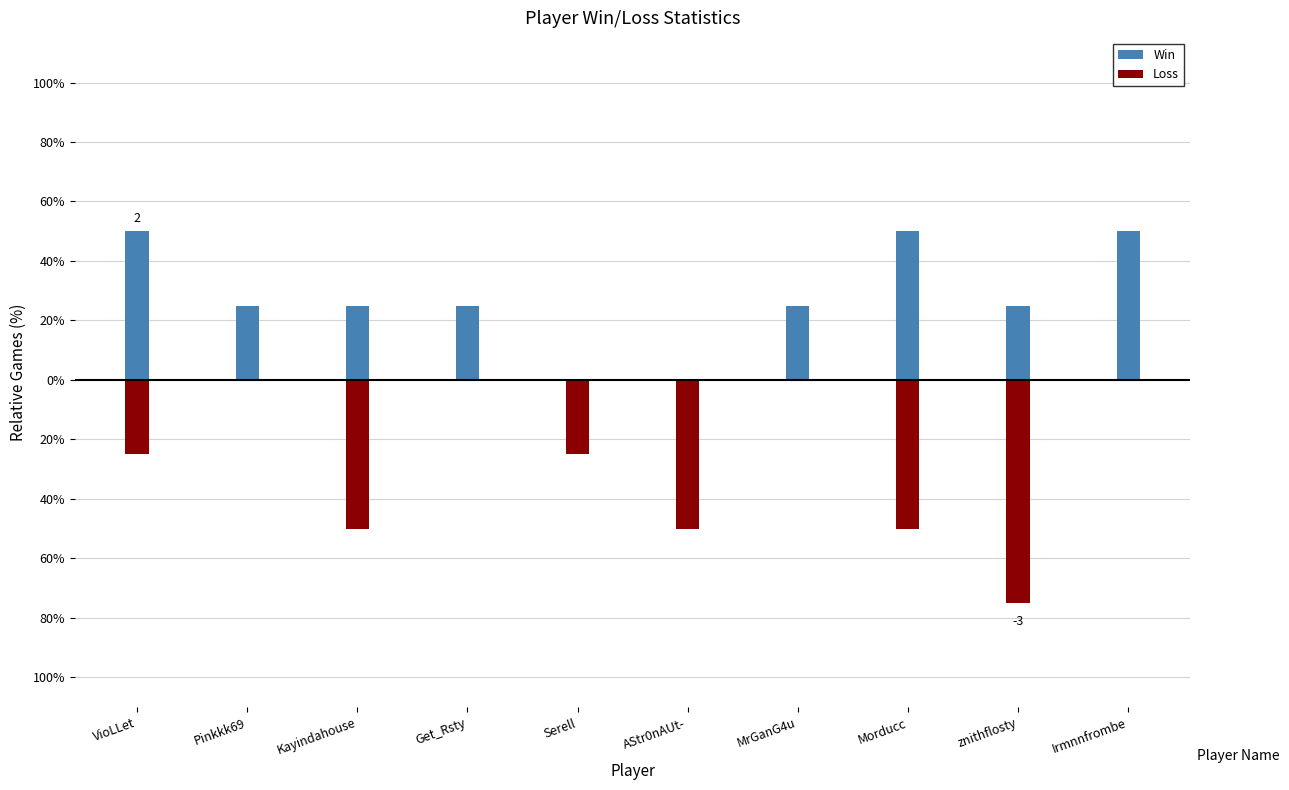

What is the maximum value shown in the chart?

50